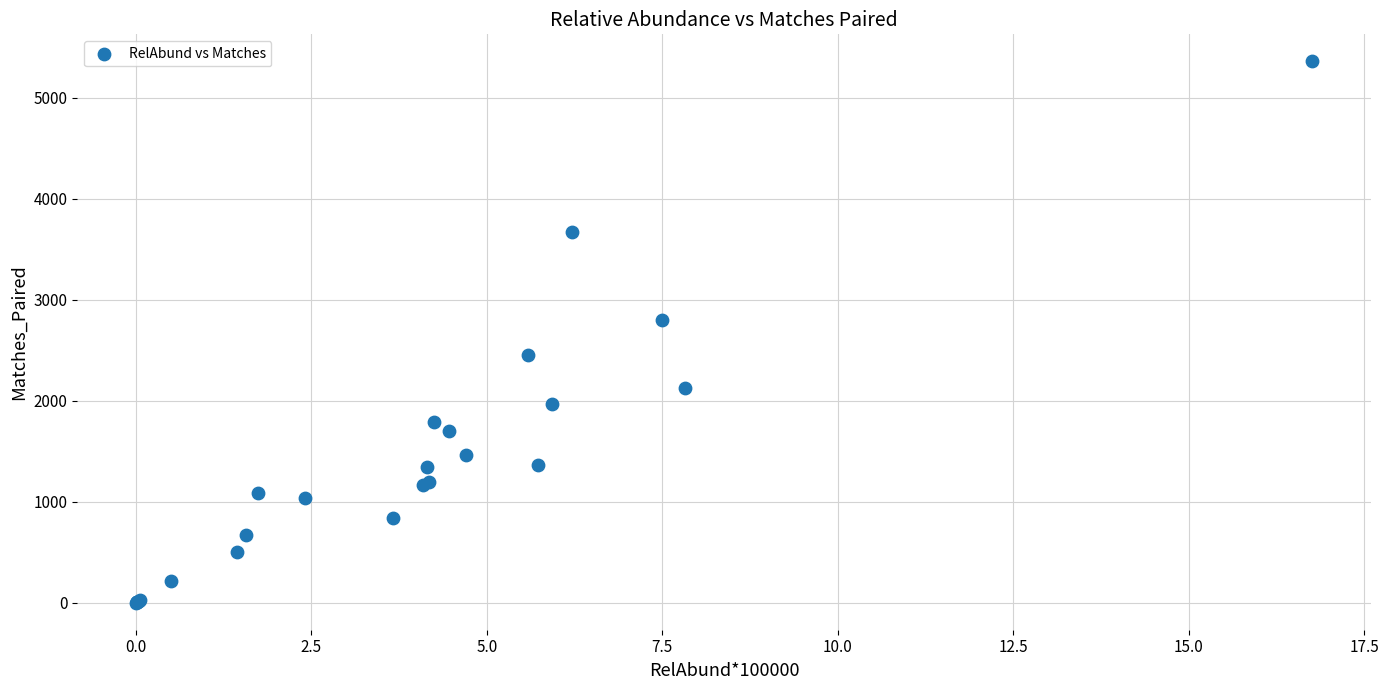

What Y value in the scatter plot is closest to 2681?

2796